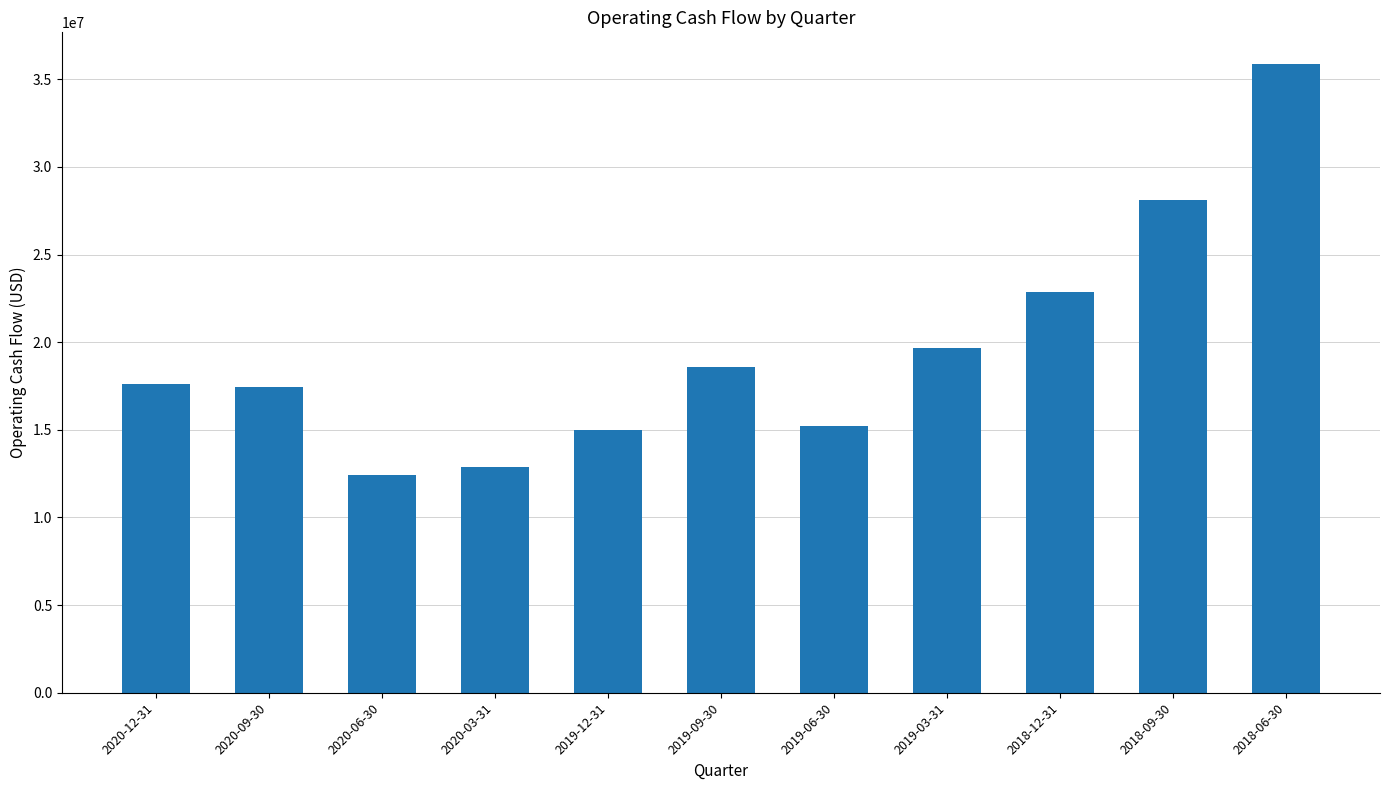

Which category has the lowest value across all series?

2020-06-30